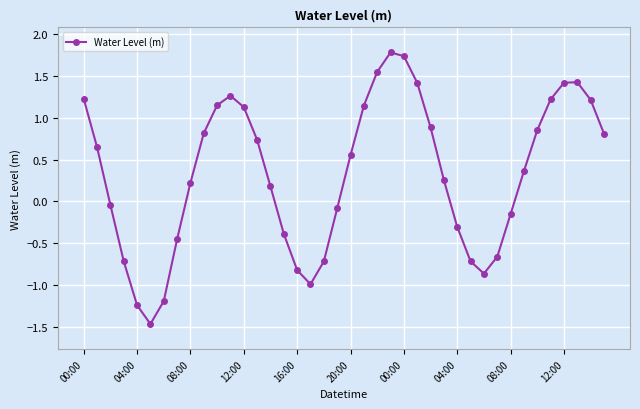

What is the value of the 40th point from the left?

0.8